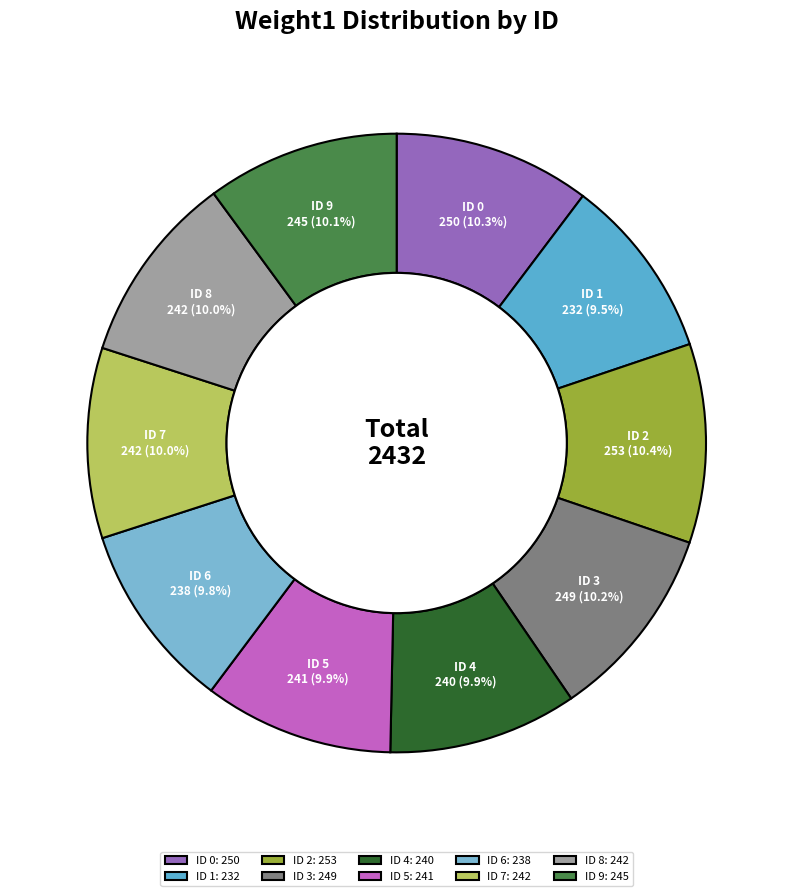

Is there any slice that represents more than half of the pie?

No